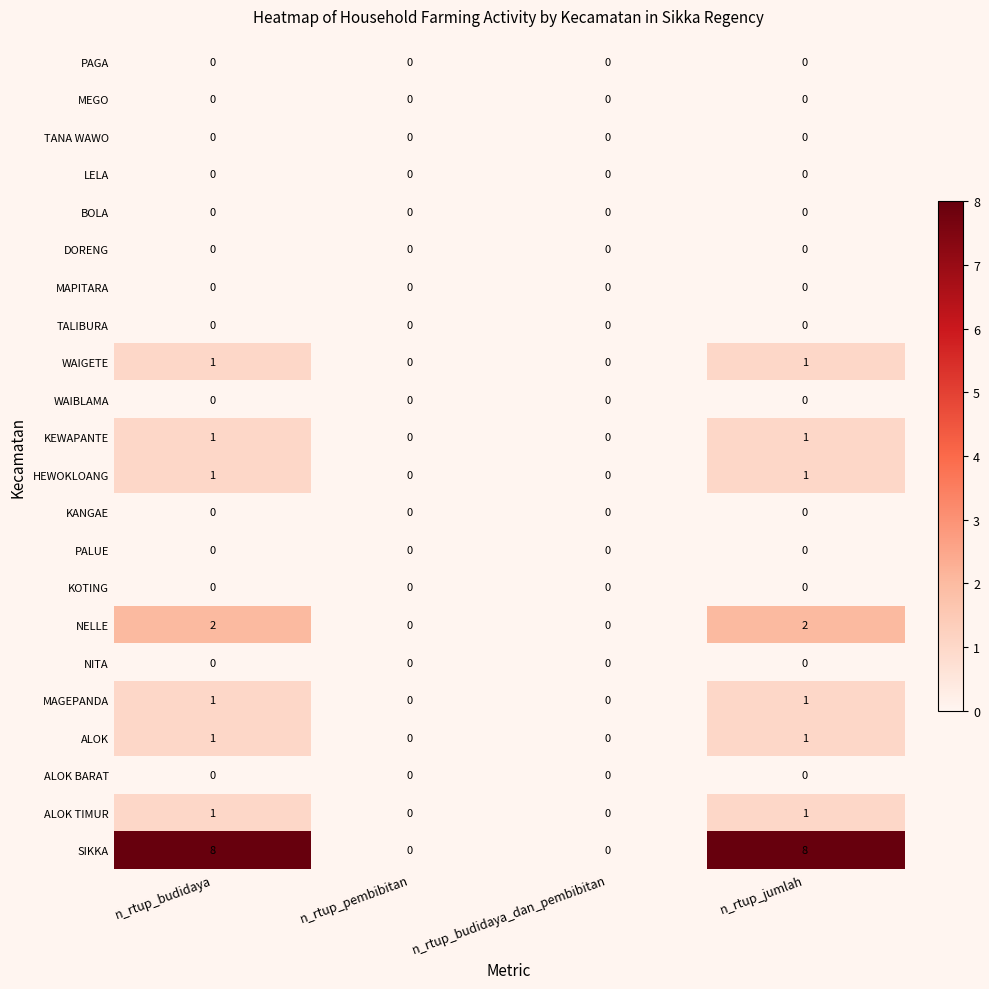

Is it true that KOTING equals 0 at n_rtup_budidaya_dan_pembibitan?

True